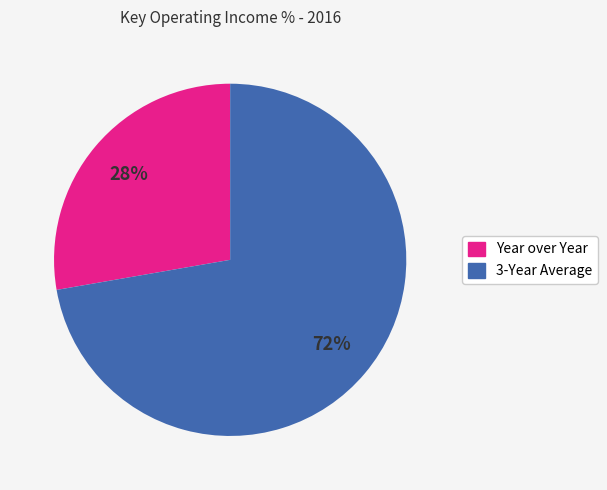

Which has a higher value, 3-Year Average or Year over Year?

3-Year Average